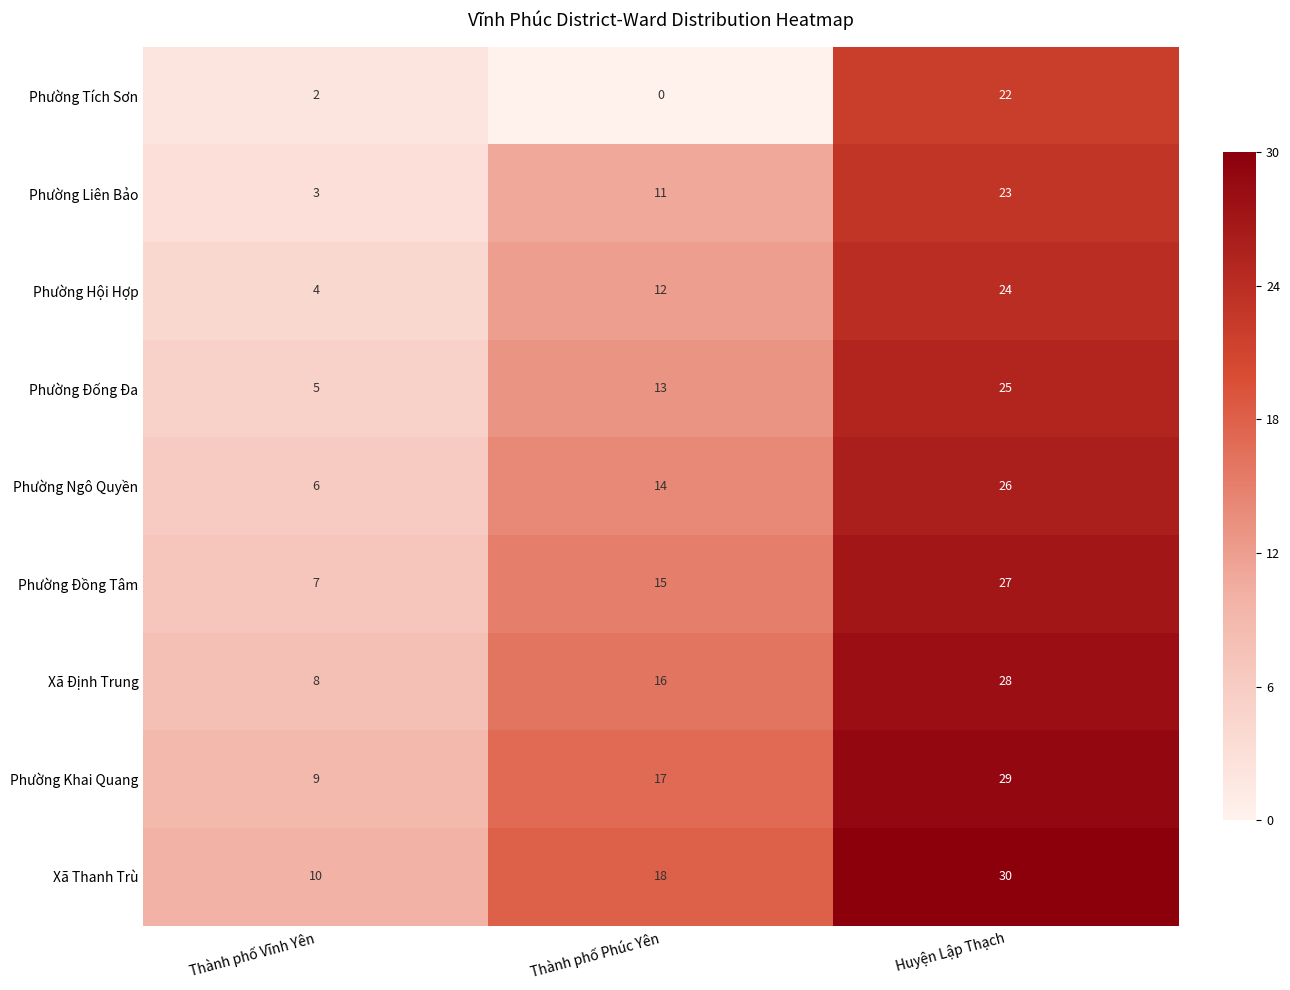

Count the number of categories in the chart.

3